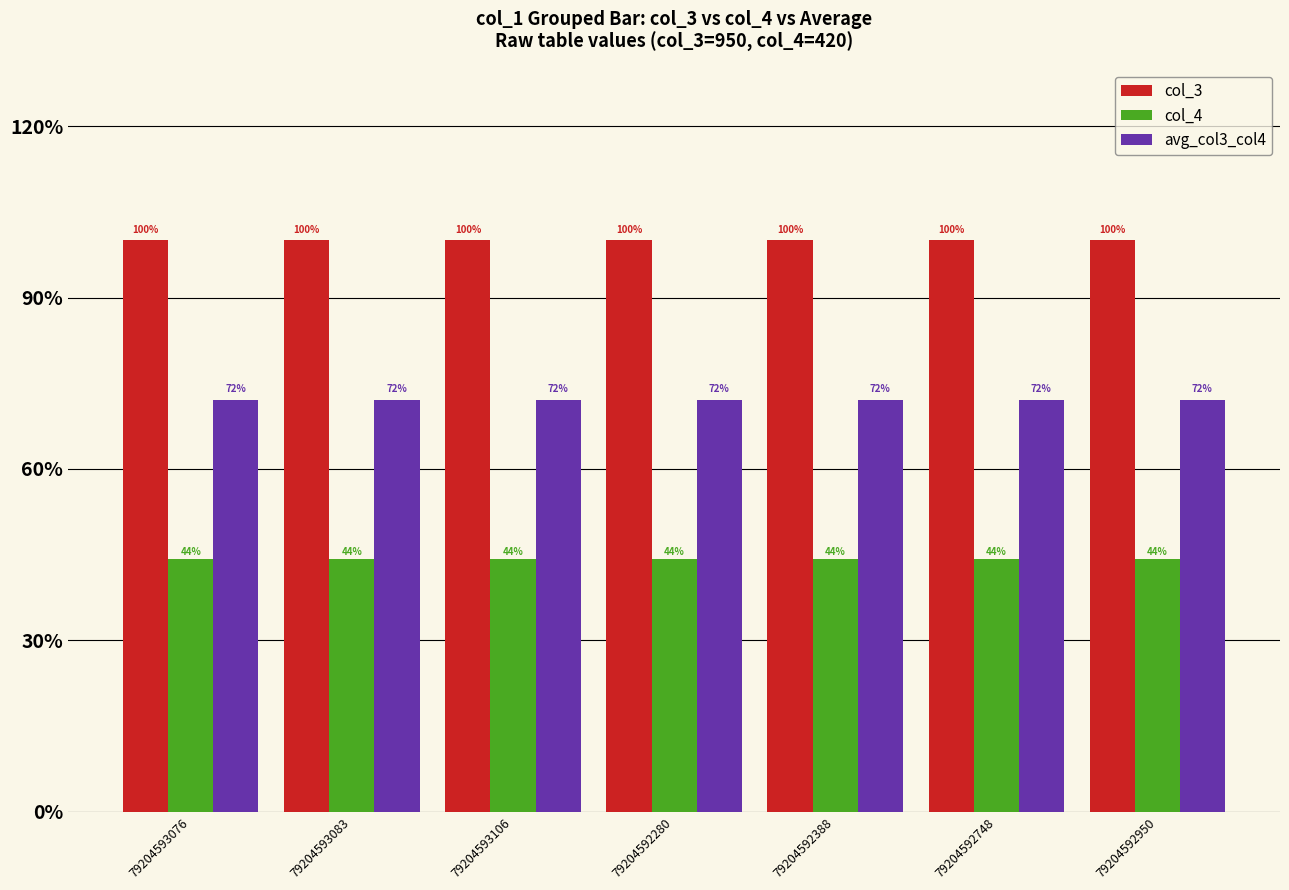

The avg_col3_col4 series shows 389 at 79204593076. True or false?

False